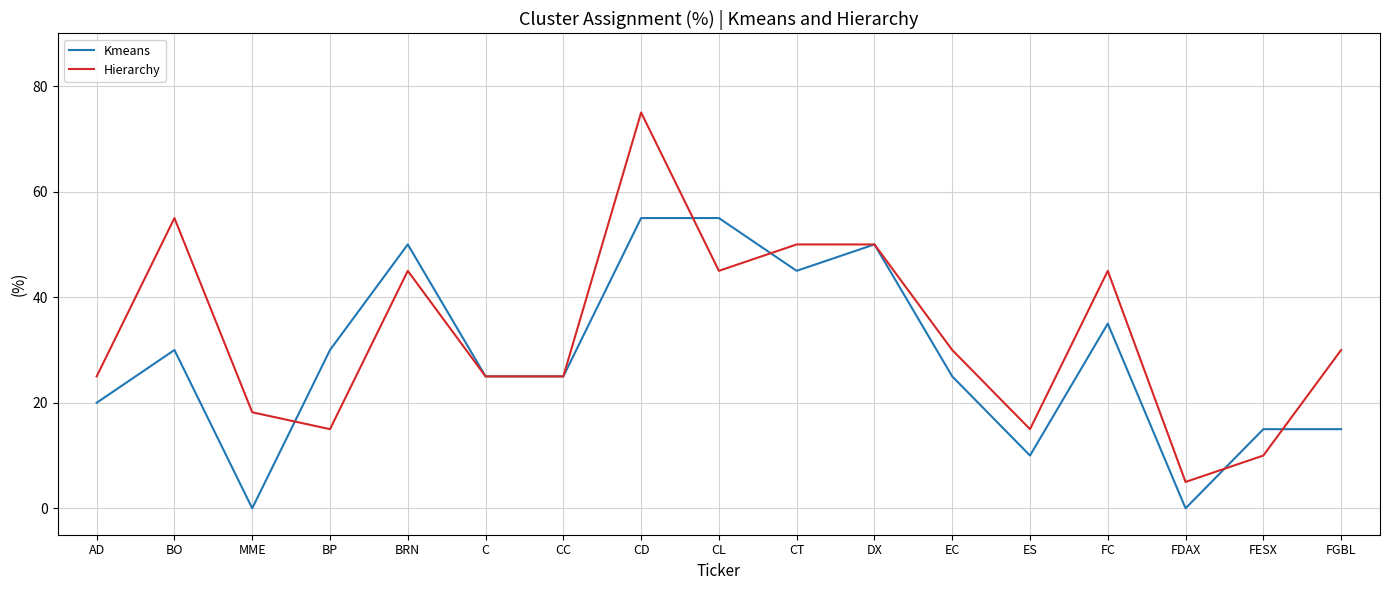

The value of Hierarchy at FDAX is 1.9. True or false?

False